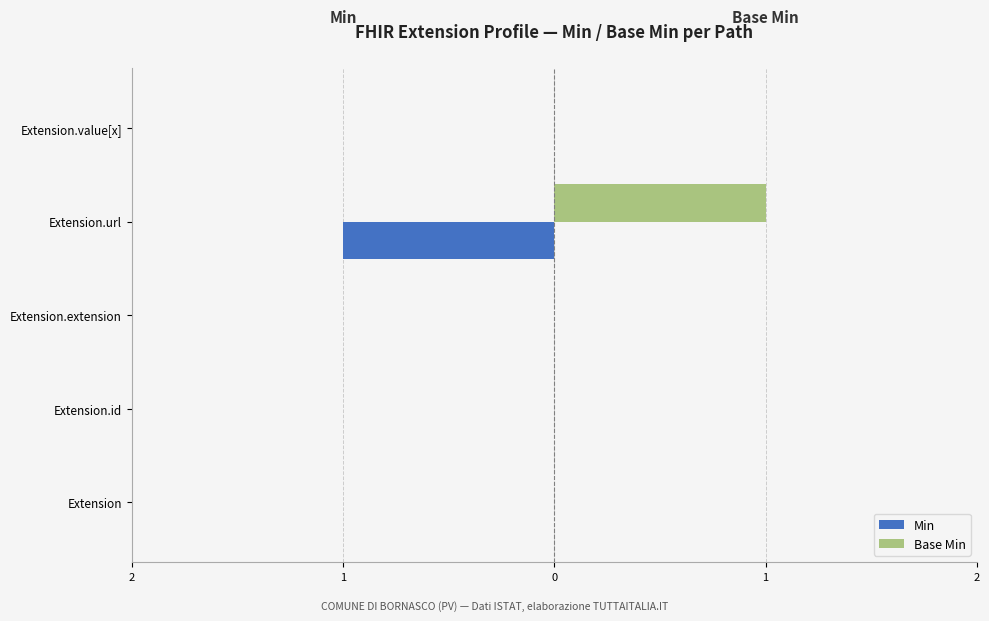

What are all the series names shown in the legend?

Min, Base Min